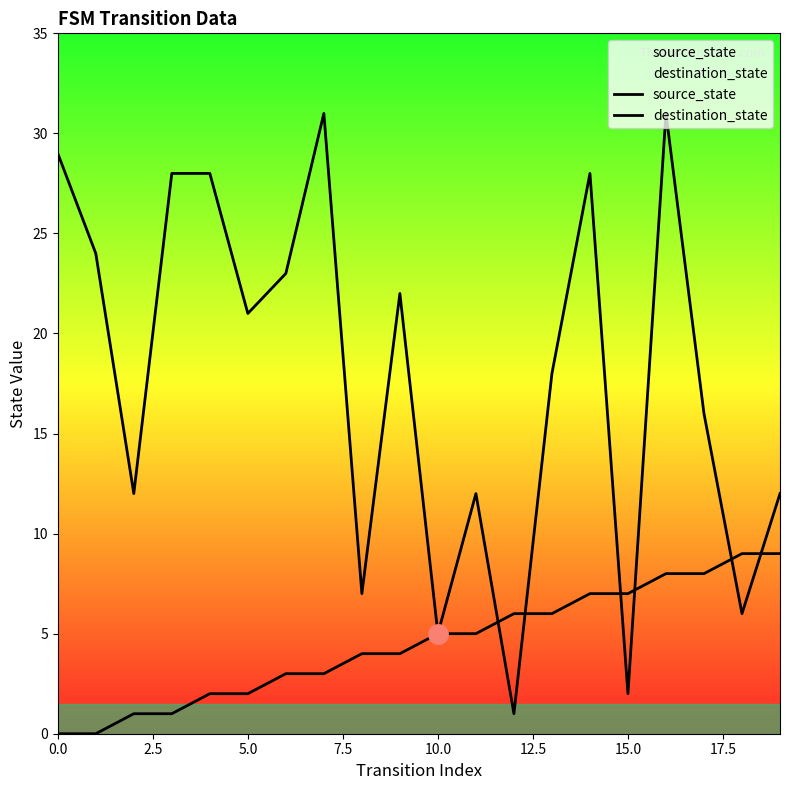

How many interior local valleys does the destination_state series have?

7